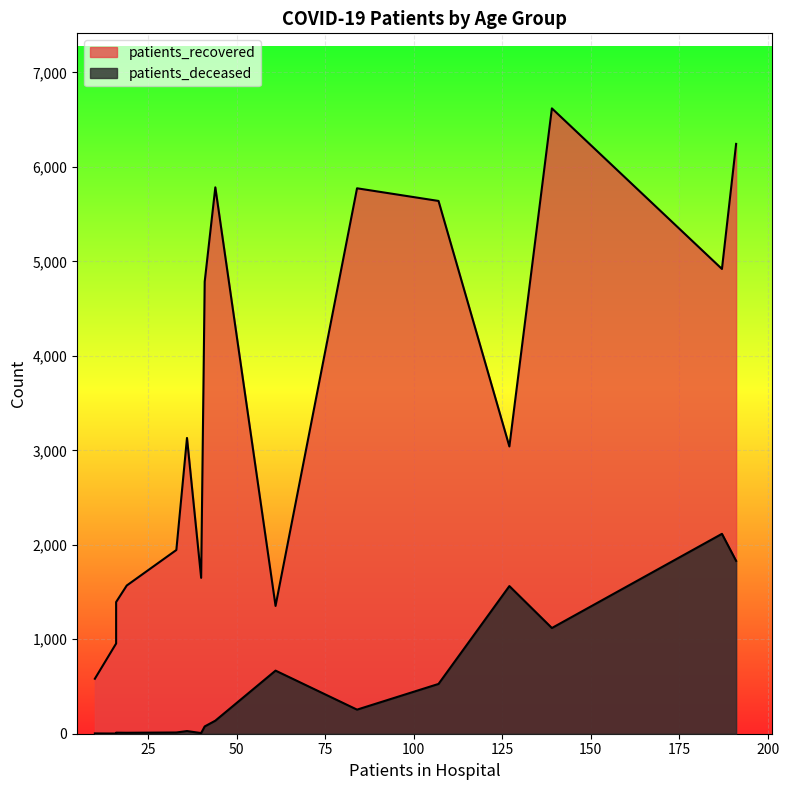

What is the minimum value shown in the chart?

2